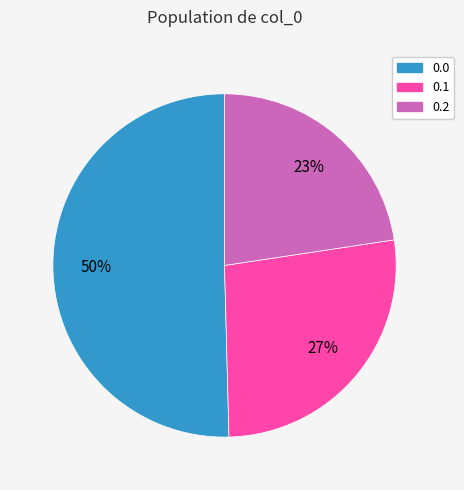

True or false: 0.0 accounts for 50% of the total.

True